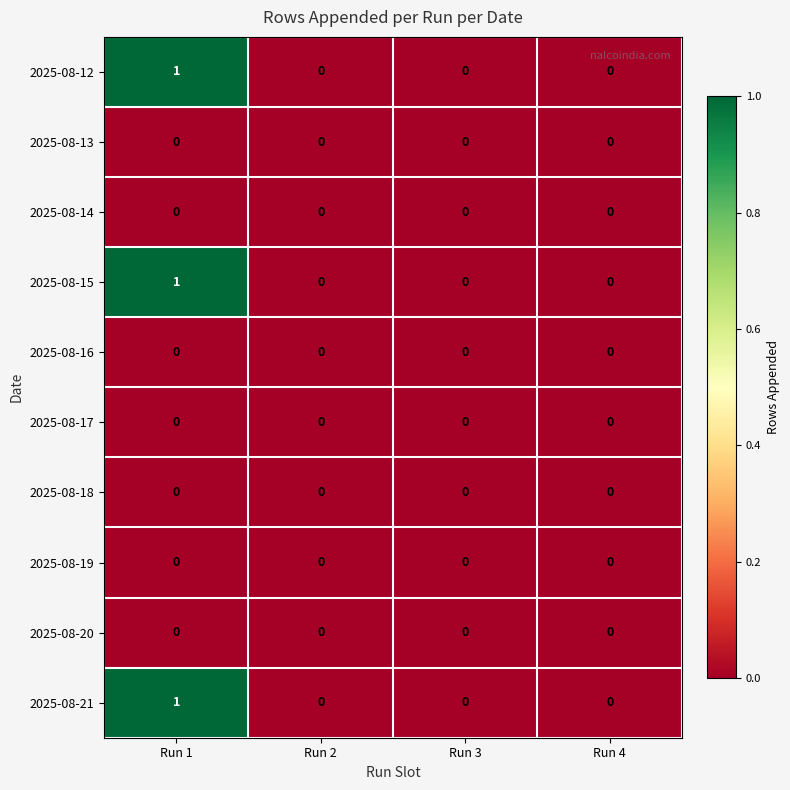

At which category is the sum across all series the highest?

Run 1